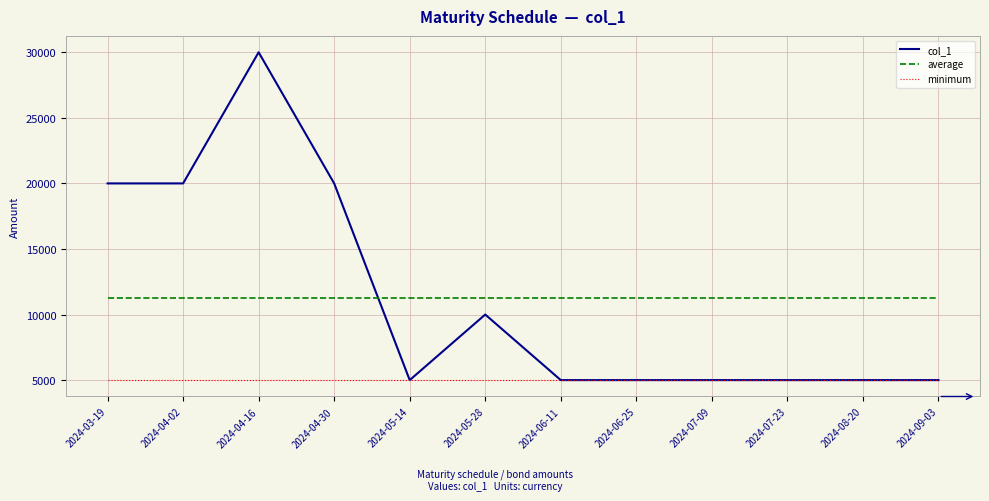

What is the difference between the highest and lowest values at 2024-06-25?

6250